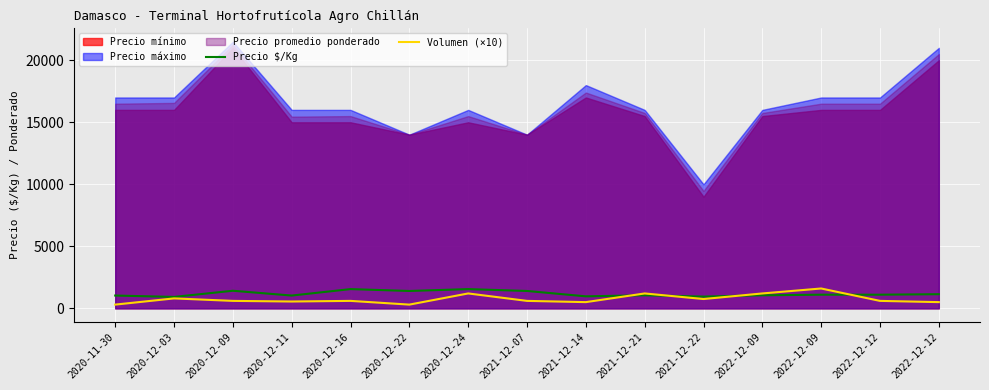

In Precio $/Kg, how many points are lower than both neighbors (excluding endpoints)?

5